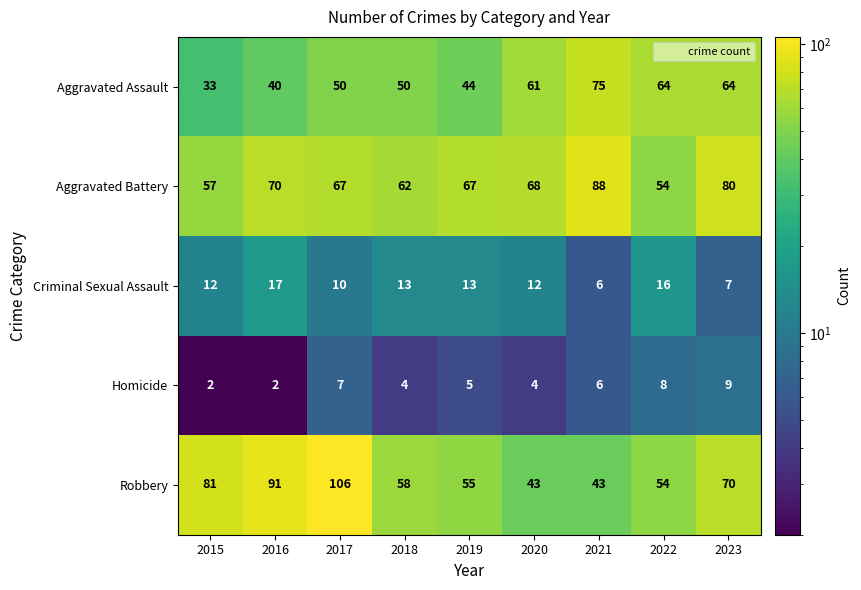

What is the sum of the Robbery values at 2021 and 2017?

149